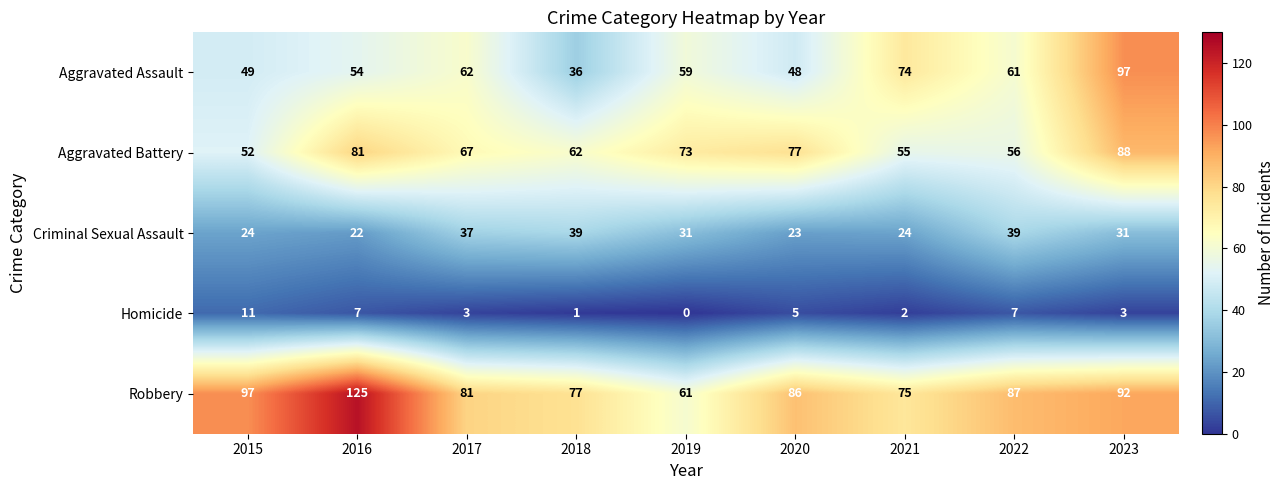

What is the difference between the second highest and second lowest values in the Homicide series?

6